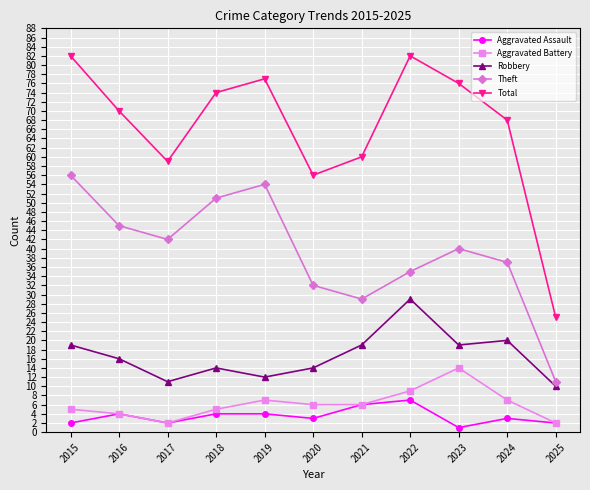

What is the average value of the Aggravated Battery series?

6